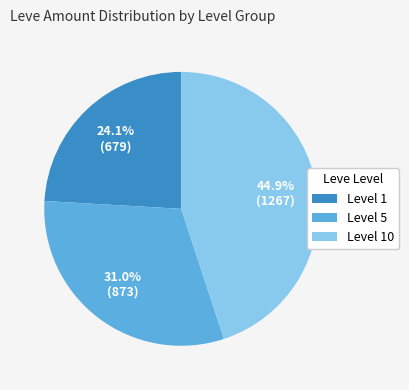

What percentage is NOT represented by Level 1?

75.9%